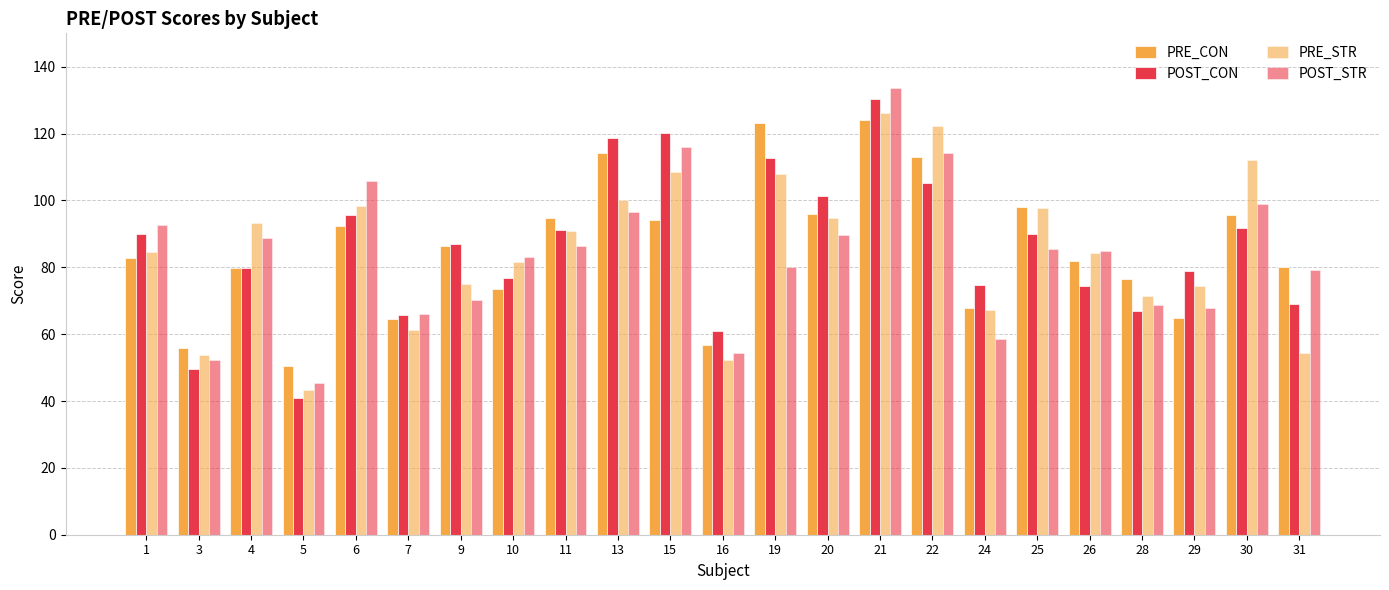

How many bars are there in each group?

4